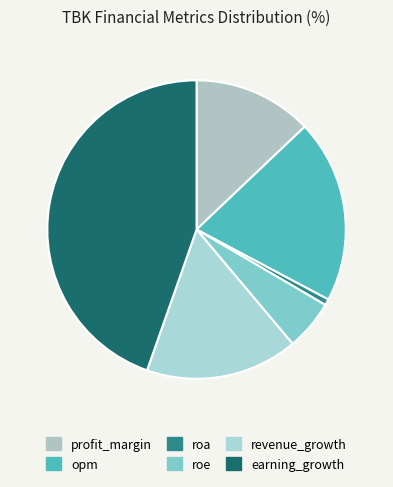

To the nearest percent, what percentage of the pie is earning_growth?

45%